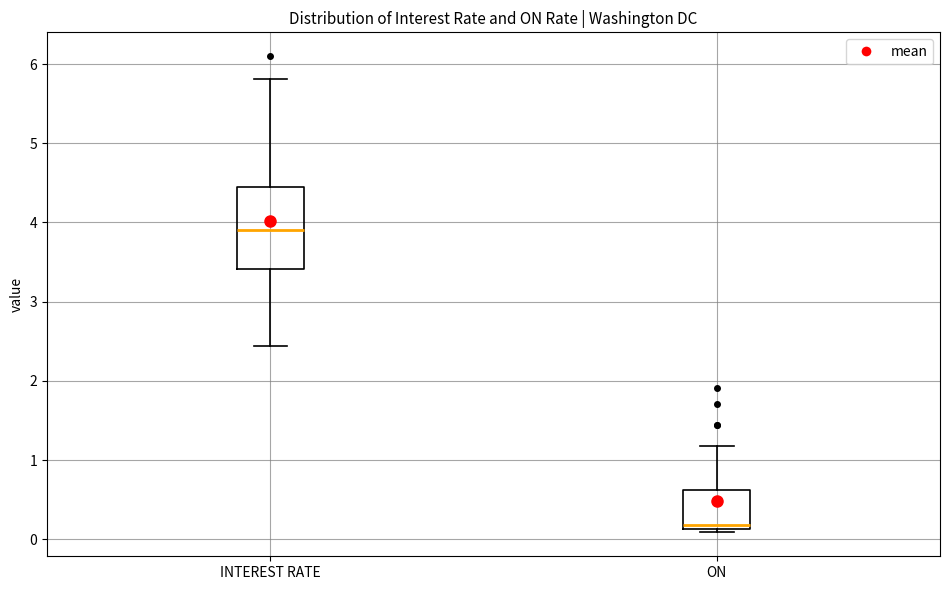

Which box is the tallest, from its lower edge to its upper edge?

INTEREST RATE